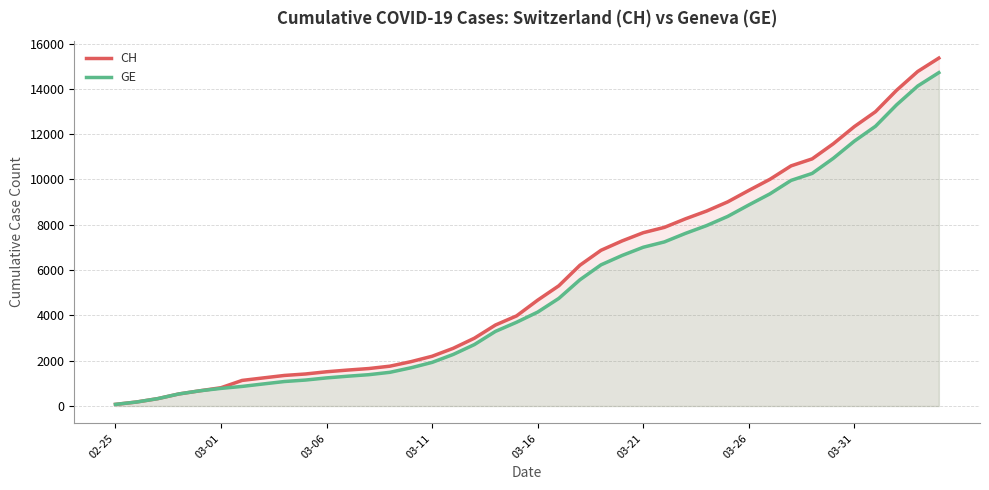

Read the GE value at 03-21.

7009